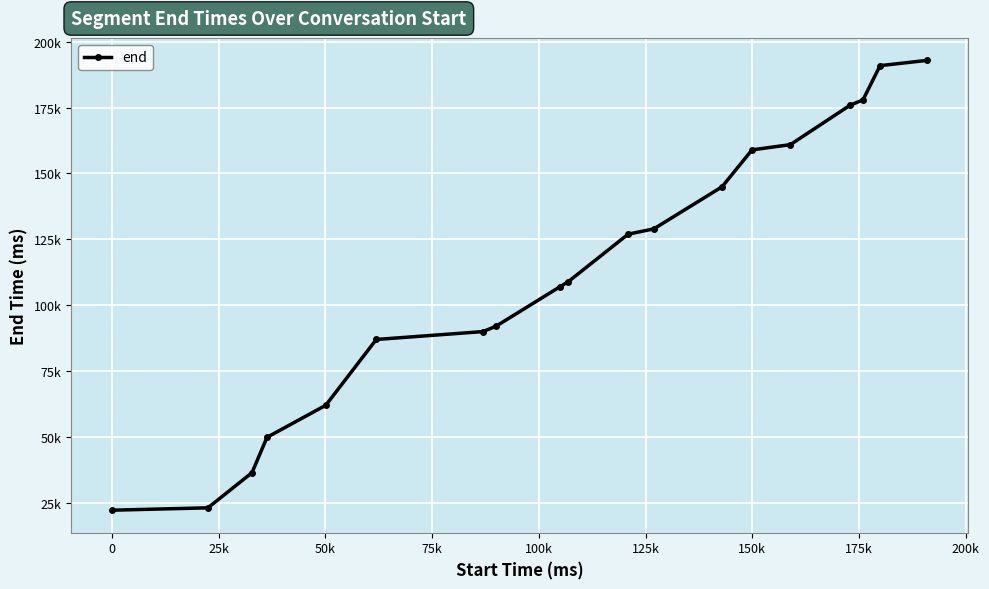

Does the chart display data point markers on the line(s)?

Yes